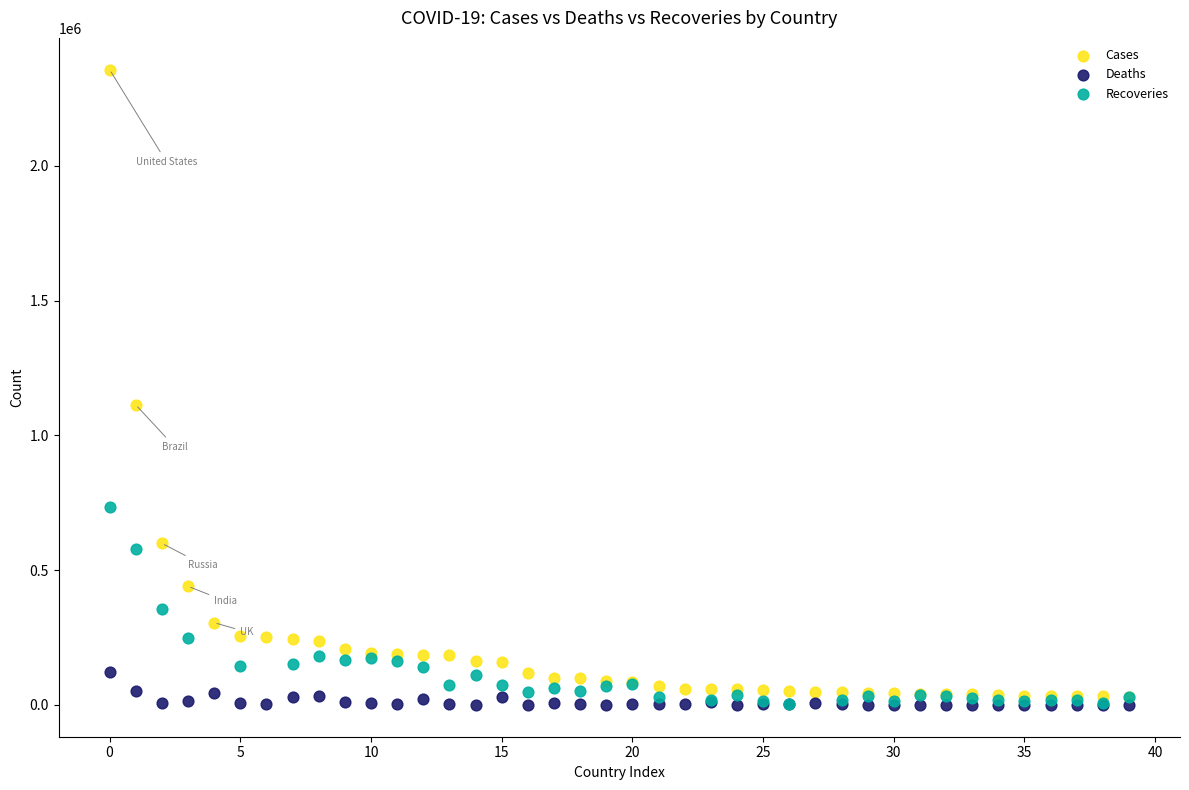

Which series contains the highest Y value?

Cases